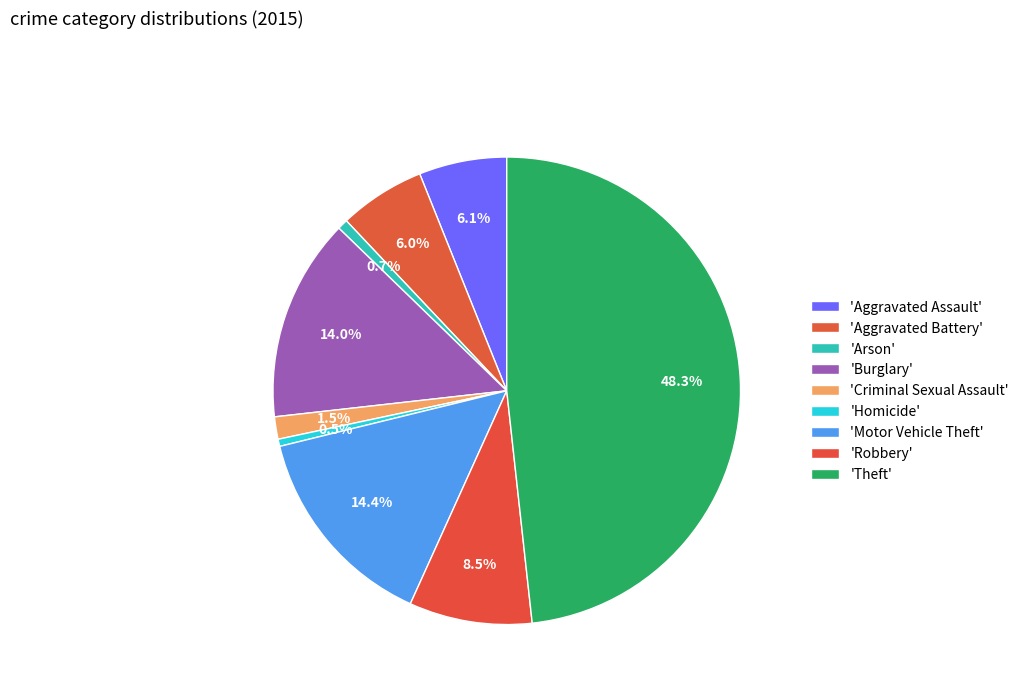

How many segments does this pie chart have?

9